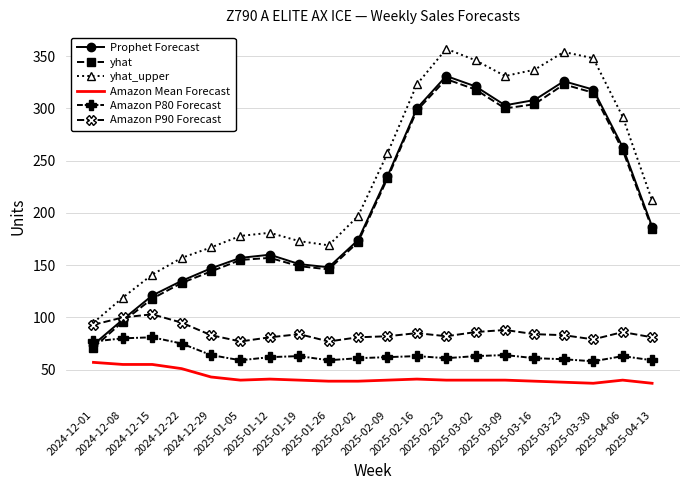

List the series in order of their peak value, lowest first.

Amazon Mean Forecast, Amazon P80 Forecast, Amazon P90 Forecast, yhat, Prophet Forecast, yhat_upper